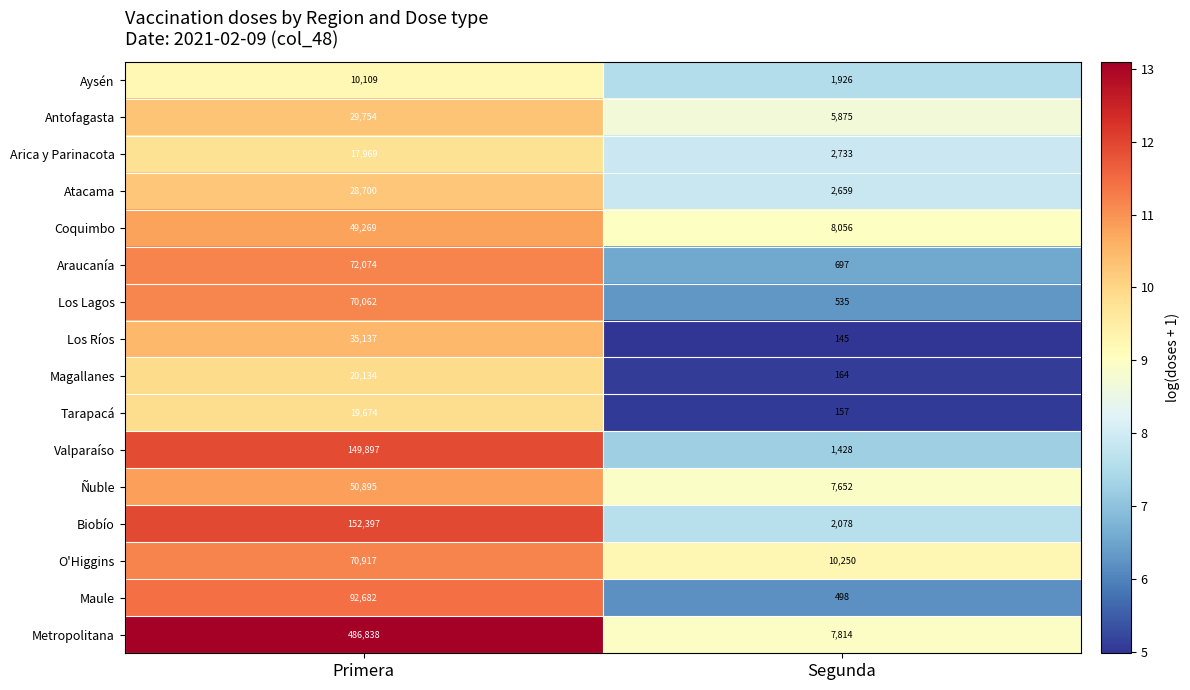

What is the greatest value displayed?

486838